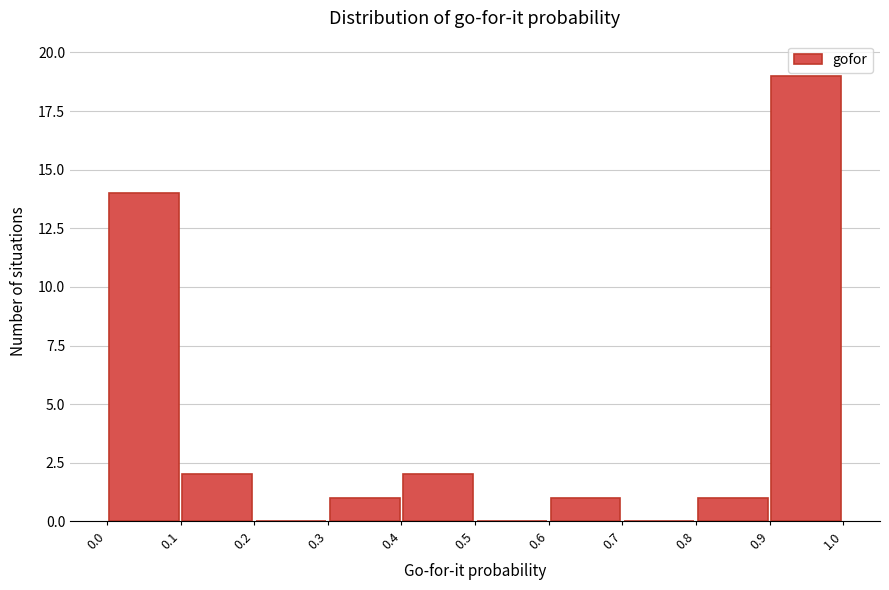

How tall is the bar that spans 0.3 to 0.4 on the x-axis? The values are not printed on the chart, so give them approximately, as read against the axis.

1